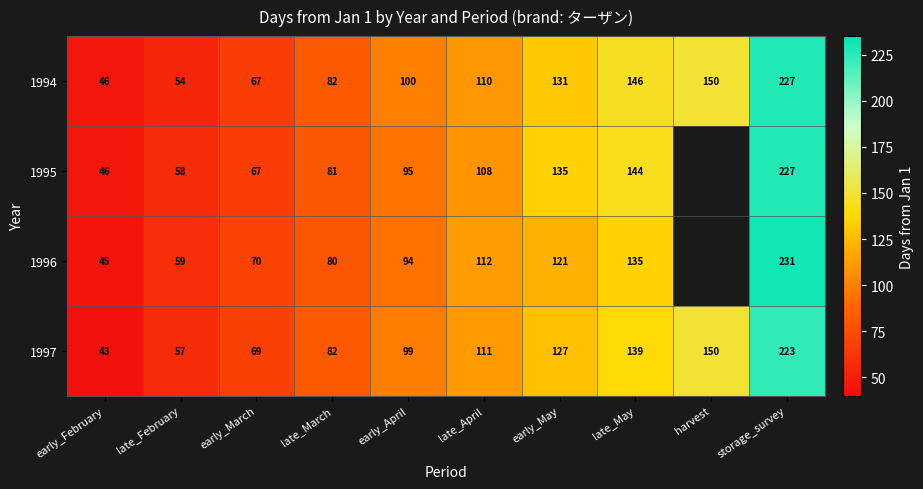

The 1995 series shows 149.8 at storage_survey. True or false?

False